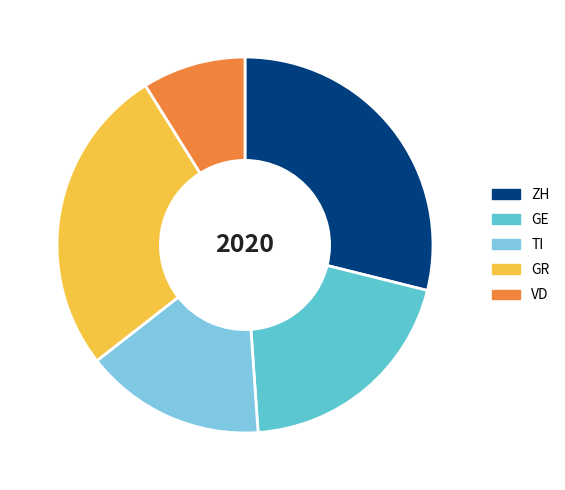

Which has a higher value, ZH or GR?

ZH